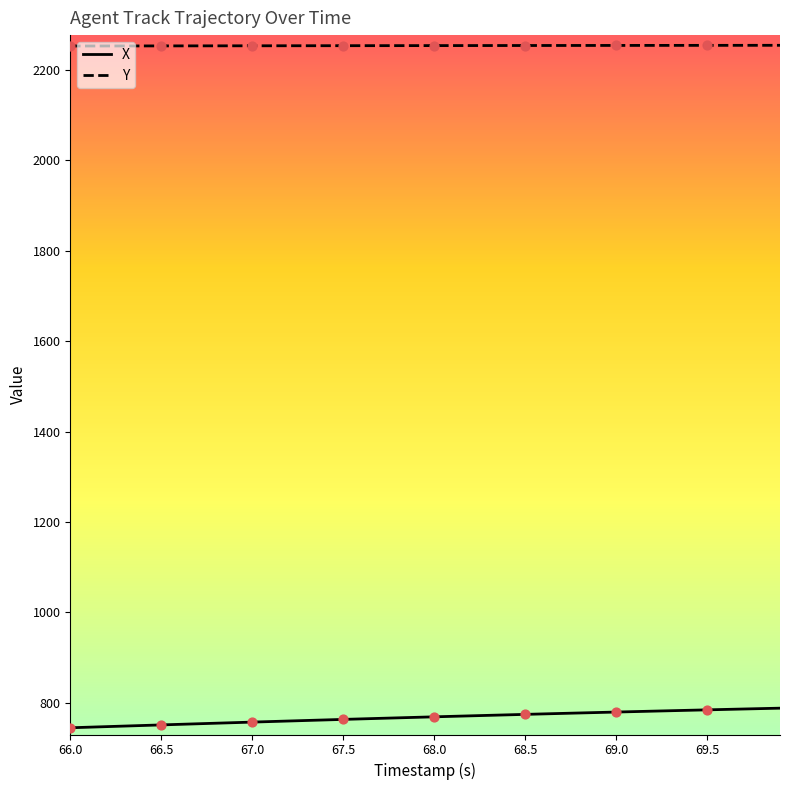

True or false: X and Y intersect in this chart.

False